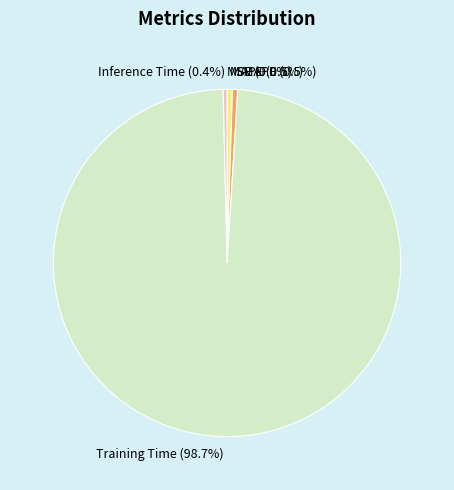

To the nearest percent, what is the difference between the largest and smallest slice percentages?

99%